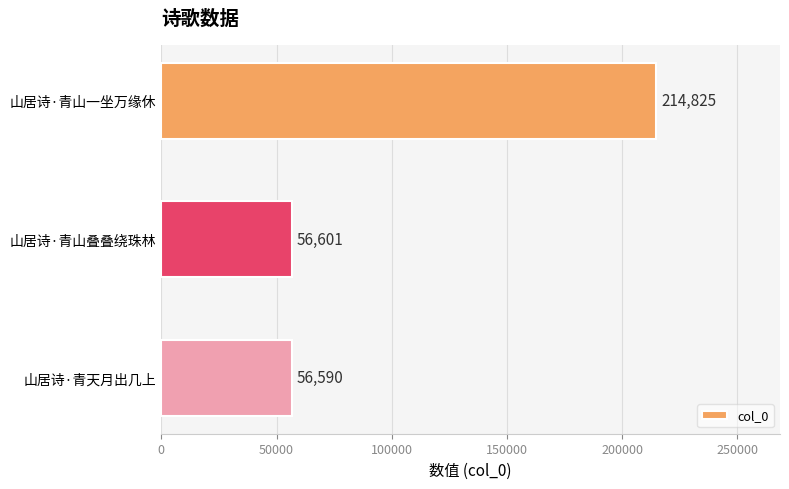

The chart shows a value of 21102 at 山居诗·青山叠叠绕珠林. True or false?

False